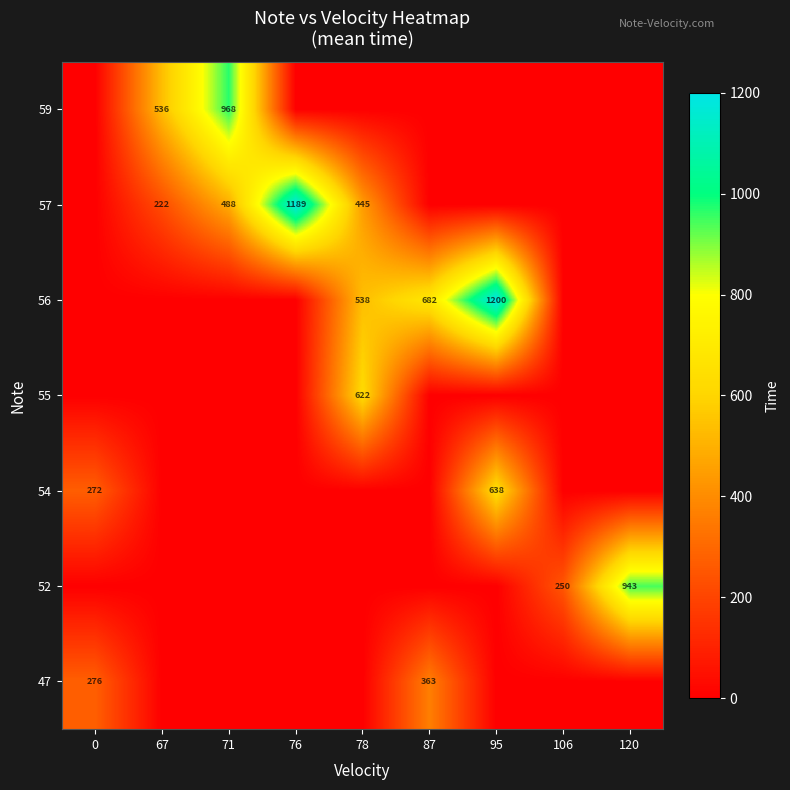

Is the value of 52 at 106 greater than the value of 54 at 0?

No